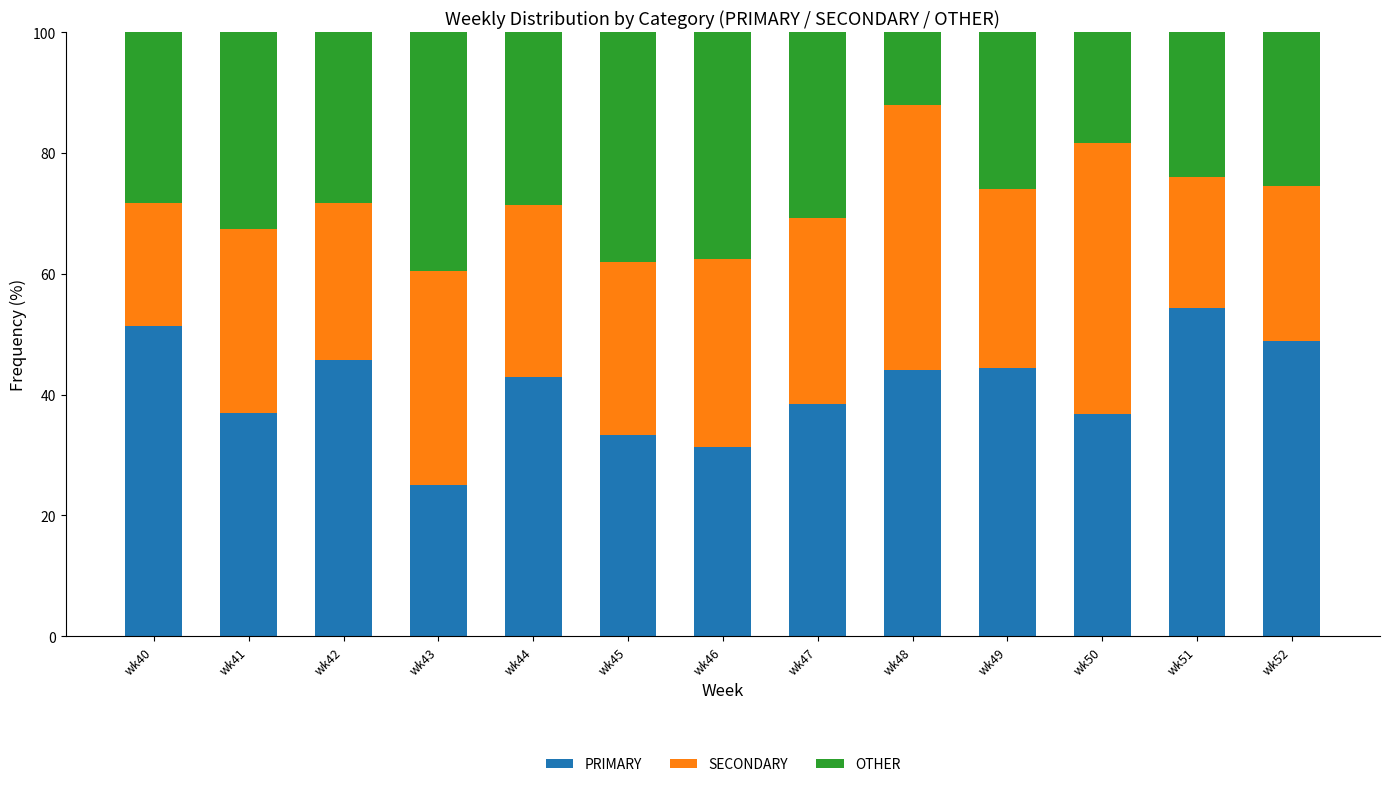

Which category has the highest value in the PRIMARY series?

wk51